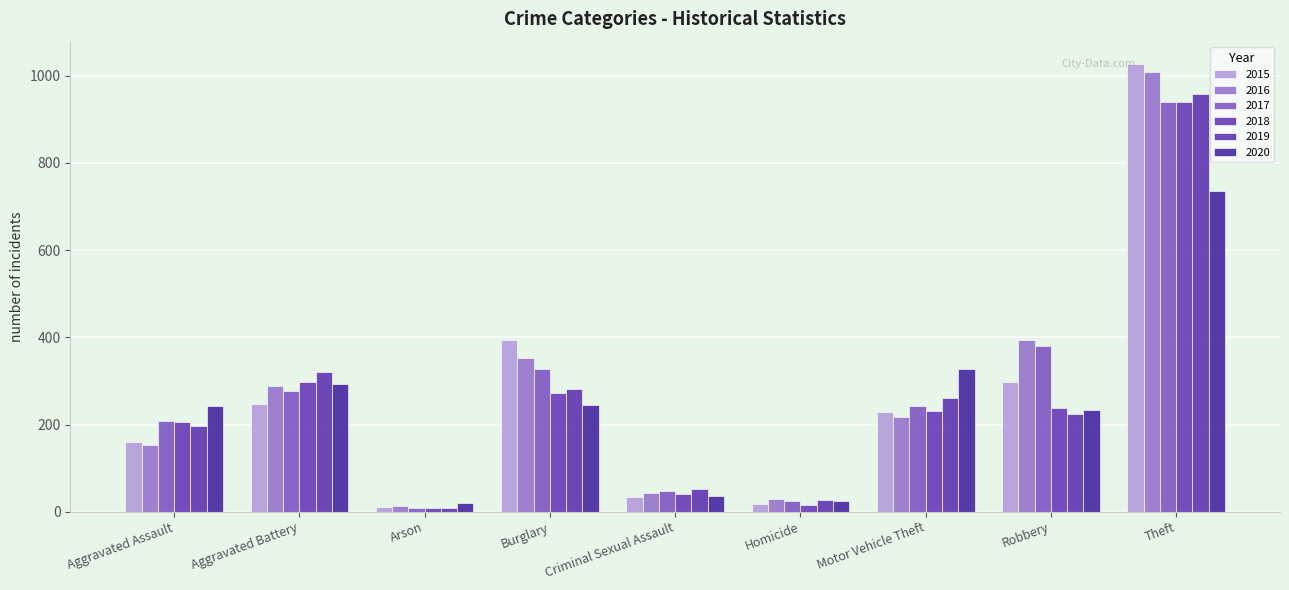

What are all the series names shown in the legend?

2015, 2016, 2017, 2018, 2019, 2020